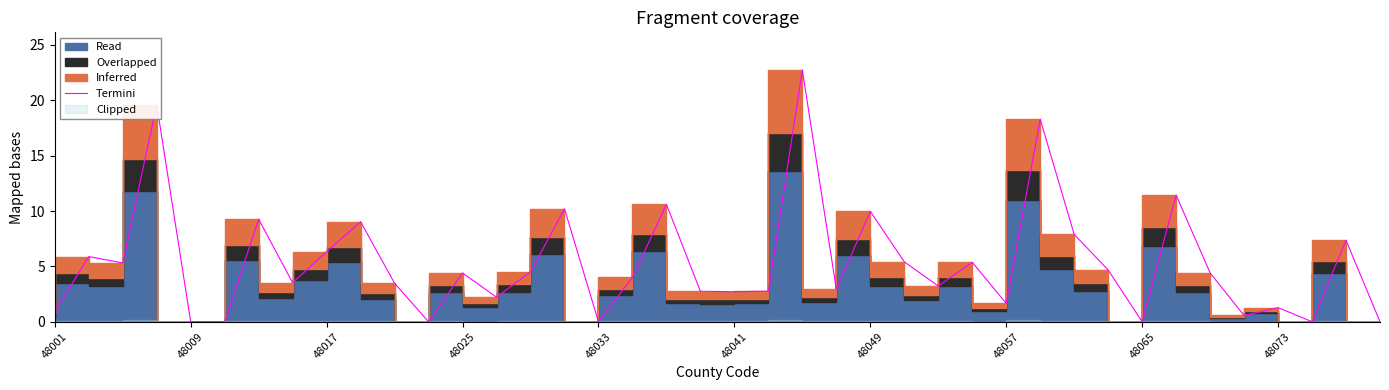

Does the chart display data point markers on the line(s)?

No